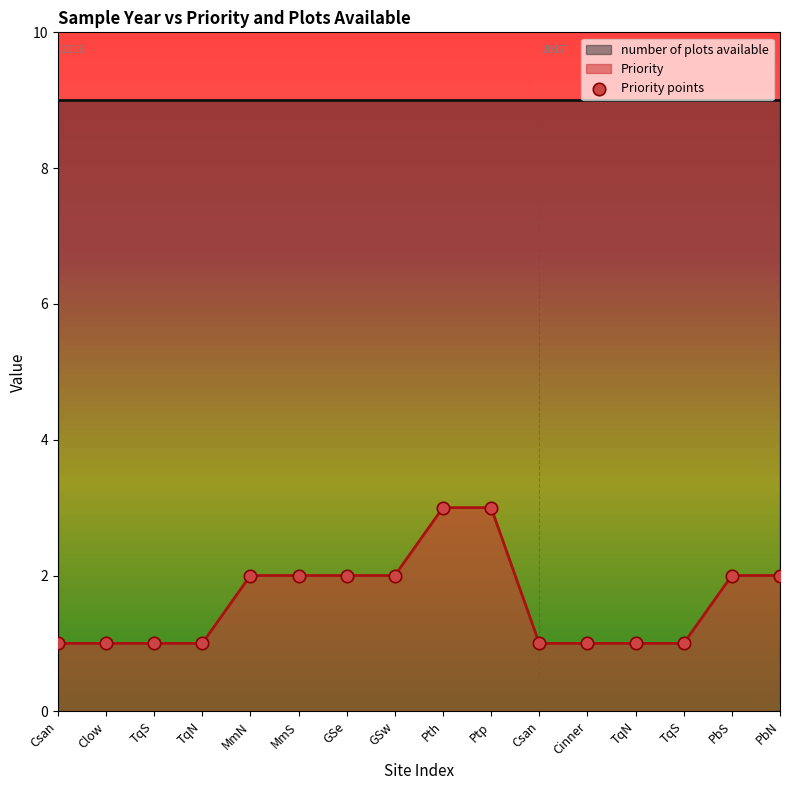

What is the change in value from GSe to Cinner?

-1